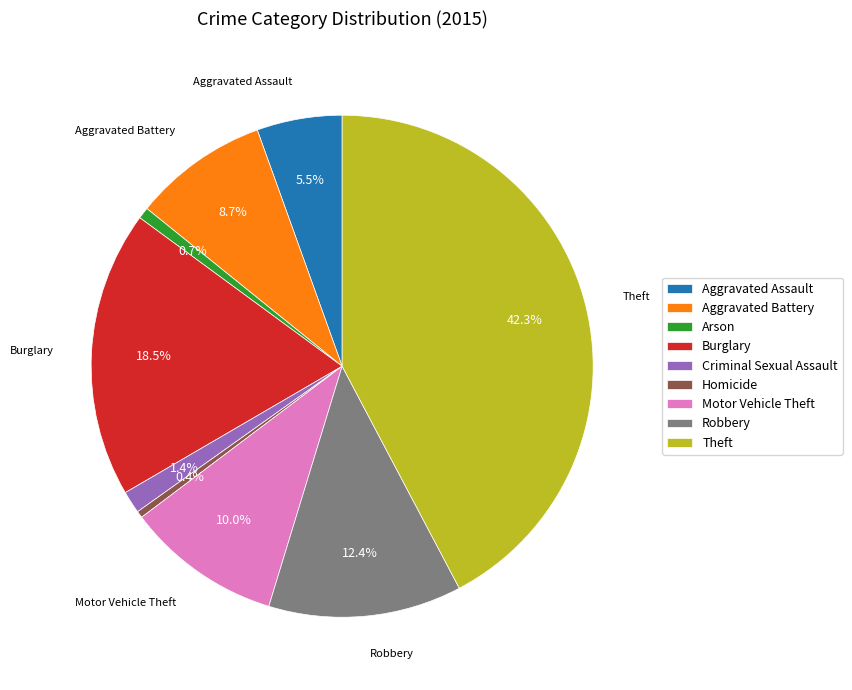

Which category has the biggest portion of the pie?

Theft